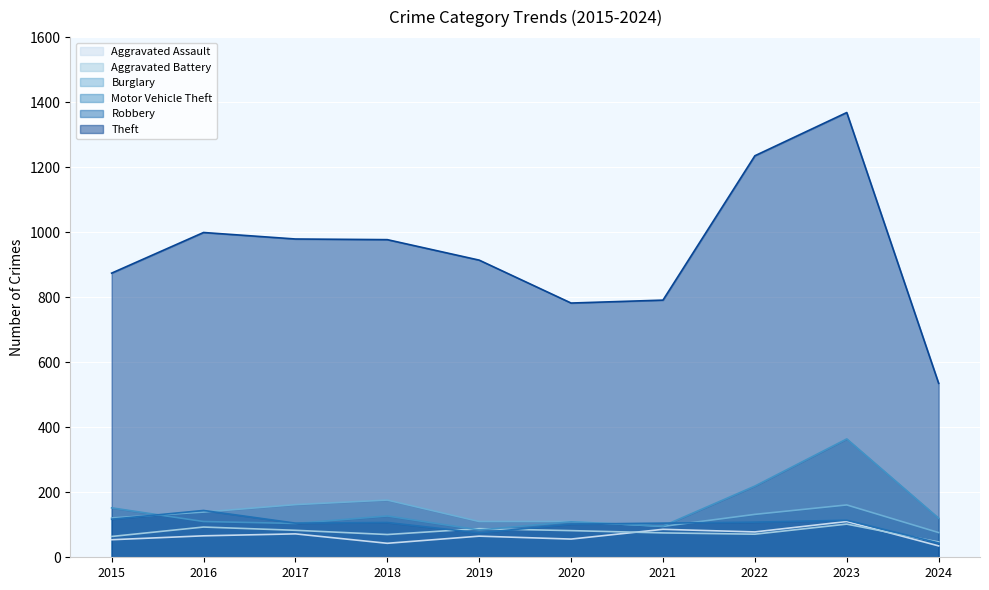

How many times do Aggravated Battery and Aggravated Assault cross each other?

2